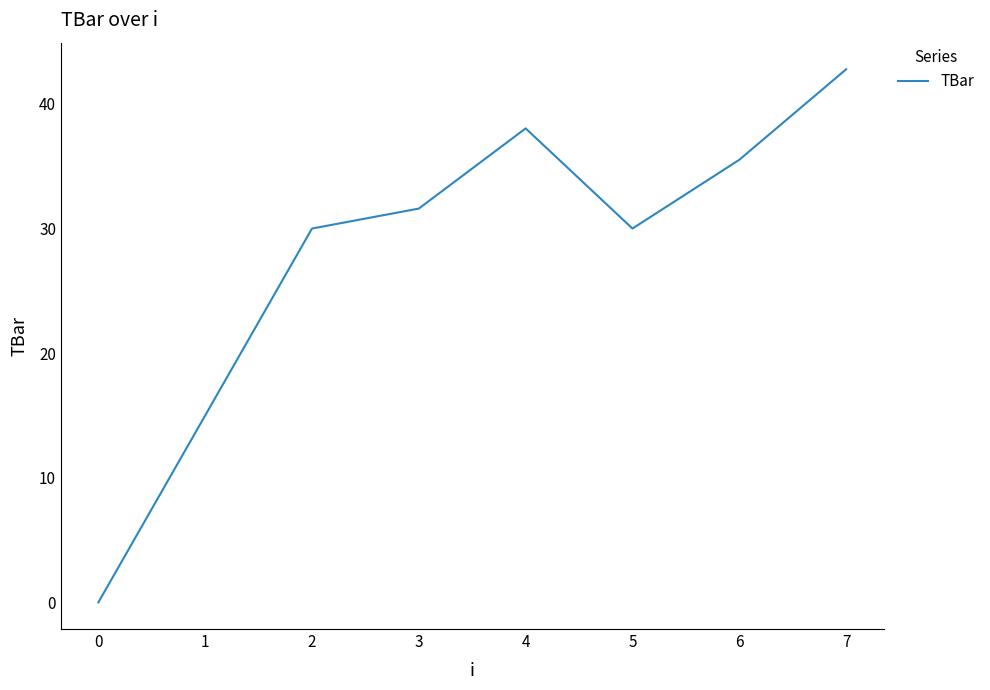

How many lines are shown in the chart?

1